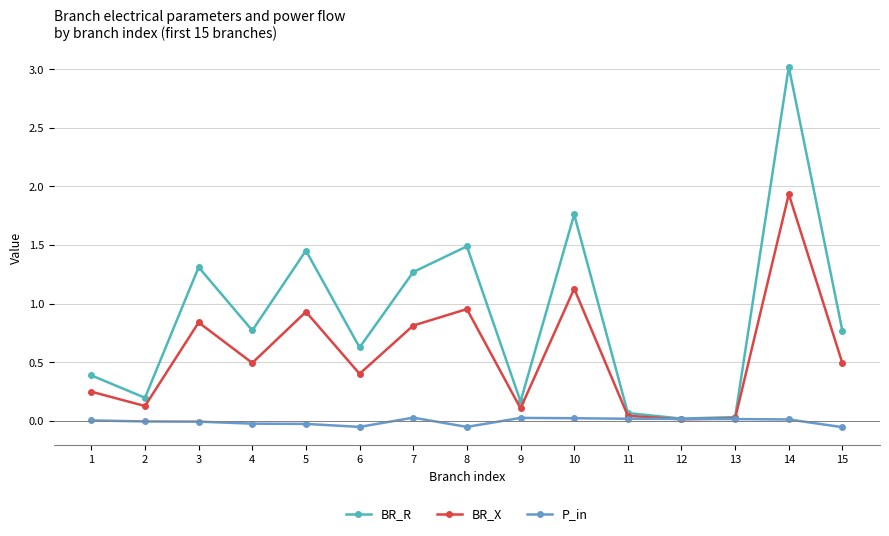

Which series has the widest spread of values?

BR_R